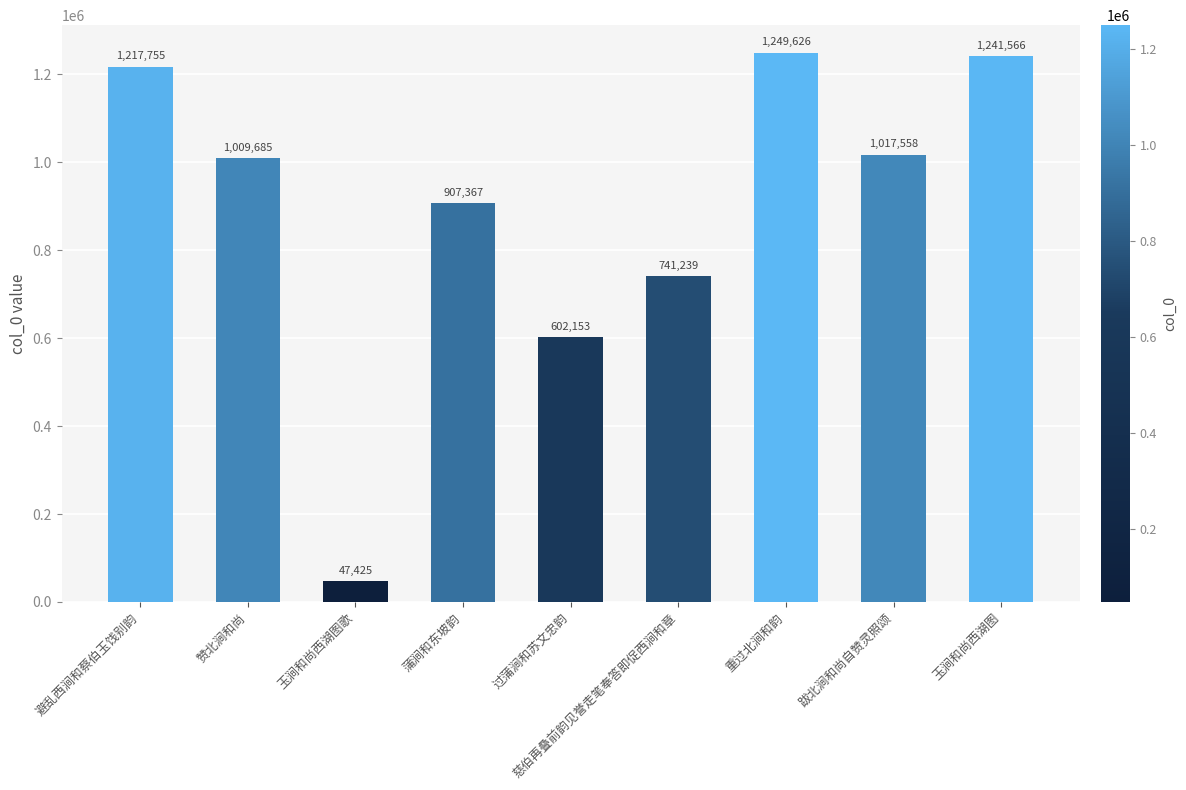

What is the sum of all values?

8034374